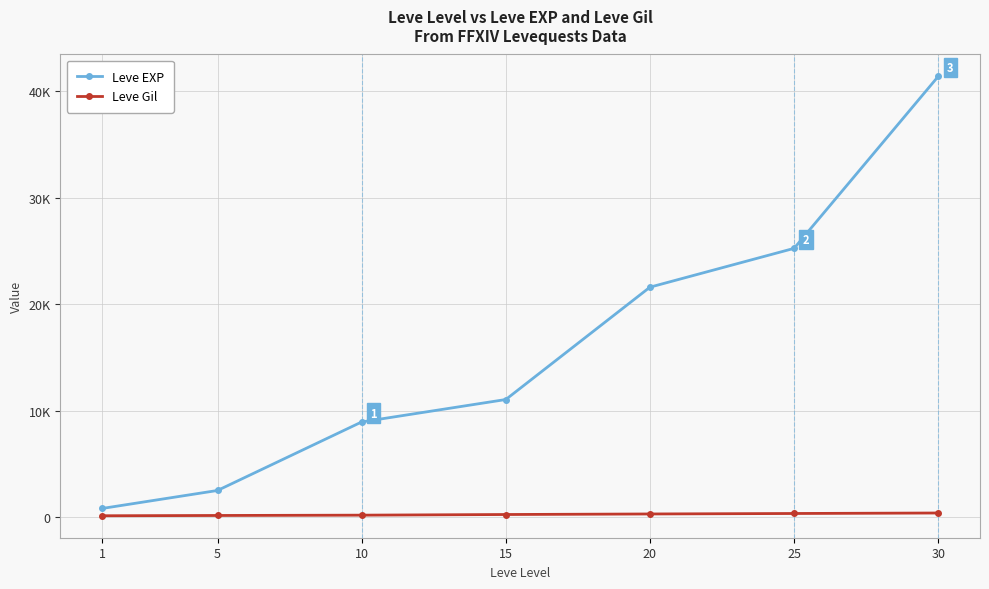

Is this an area chart (filled region under the line)?

No